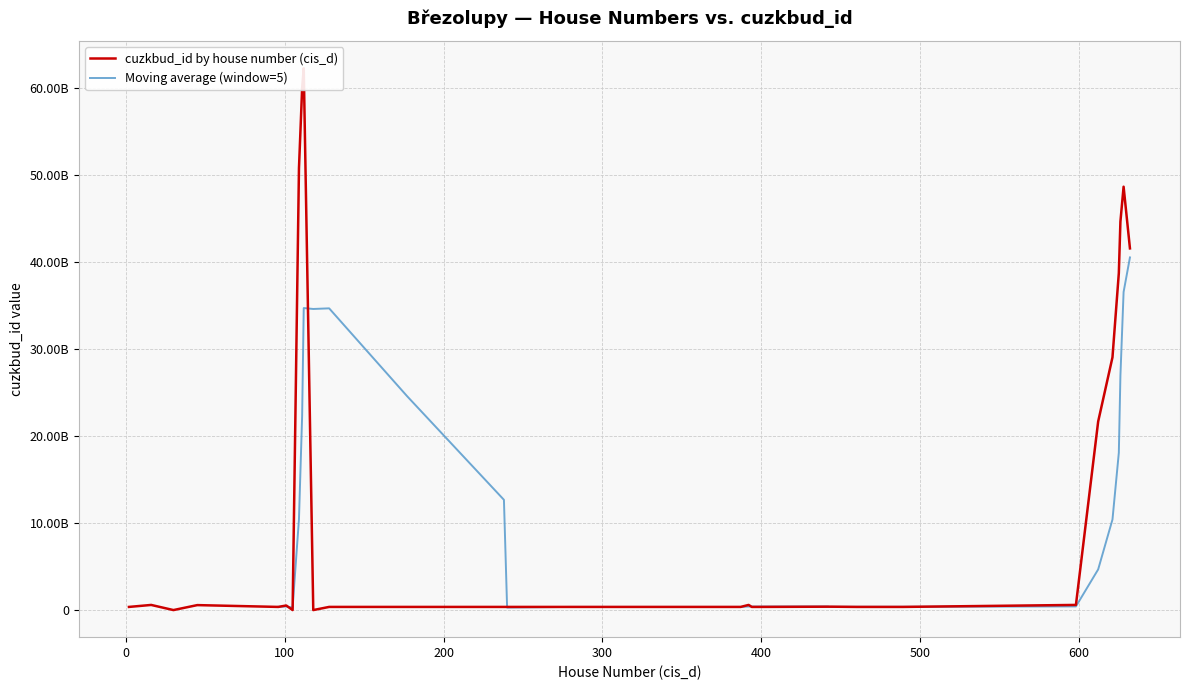

Which category has the highest value in the cuzkbud_id series?

112